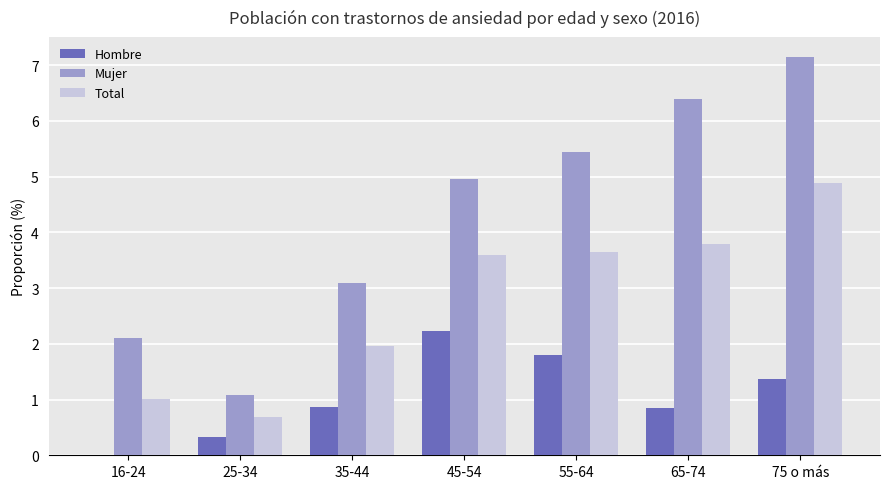

Between 25-34 and 35-44, which series saw the biggest shift?

Mujer